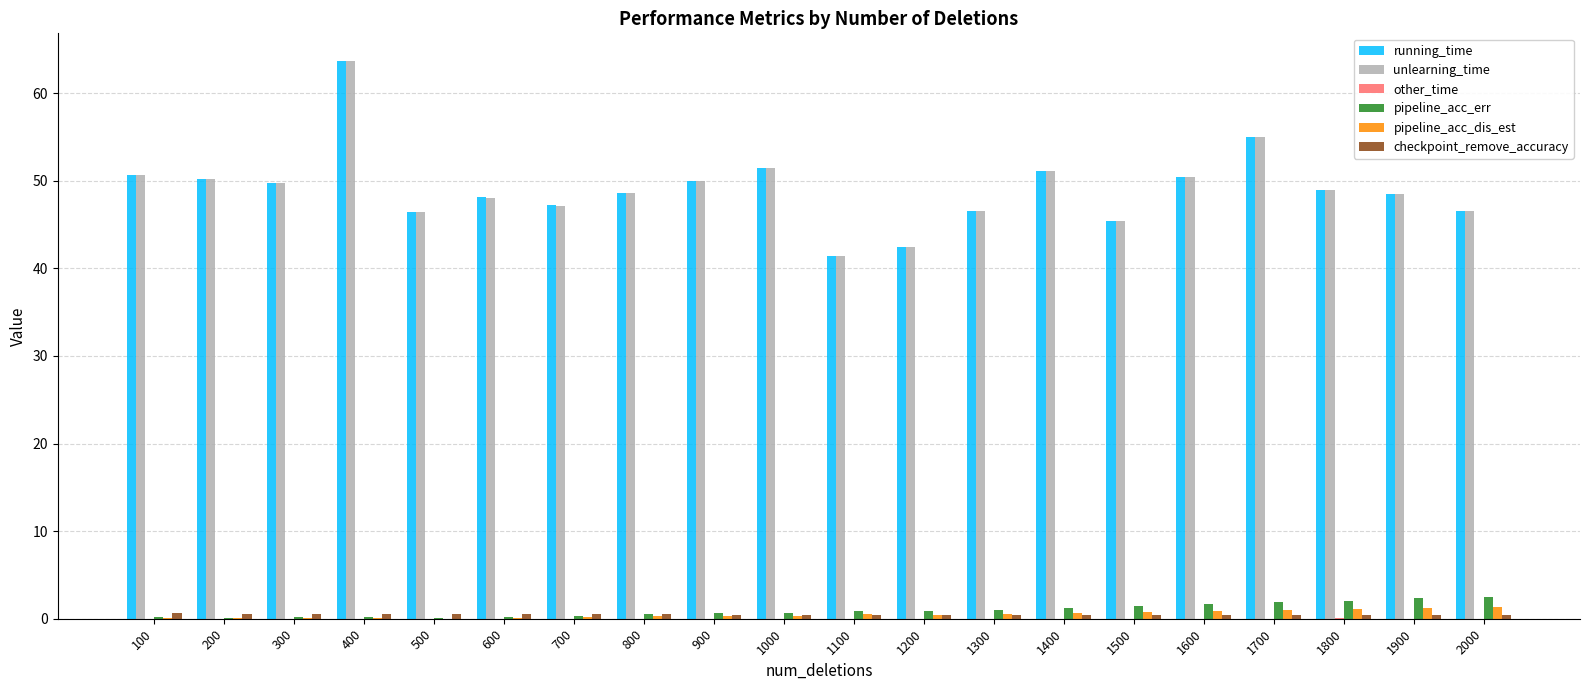

How many data points does each series have?

20